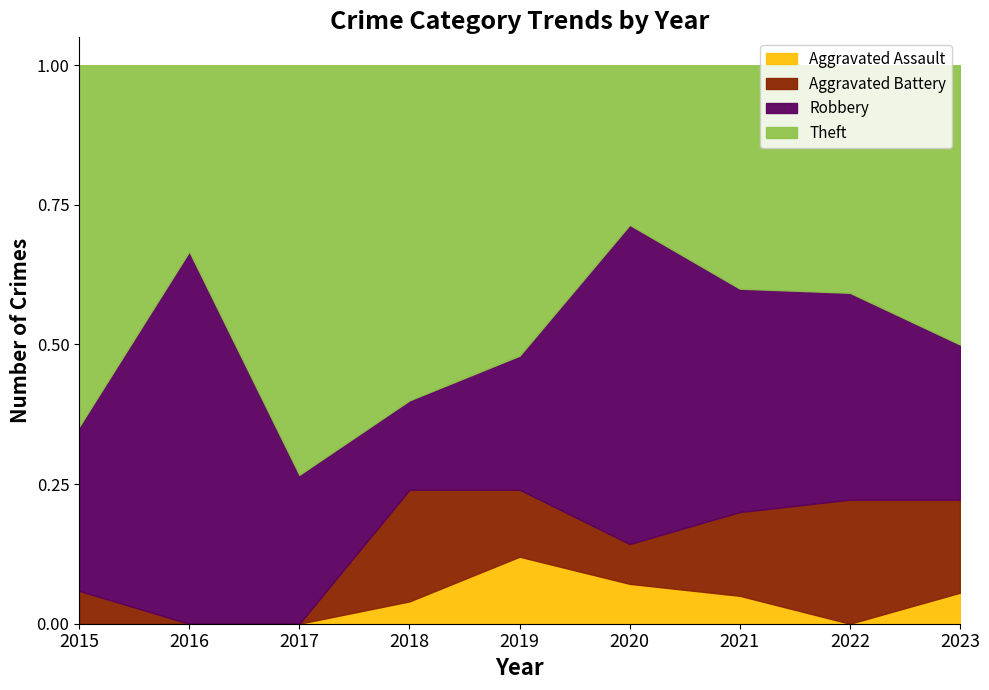

At which label does Aggravated Battery first exceed 3?

2018